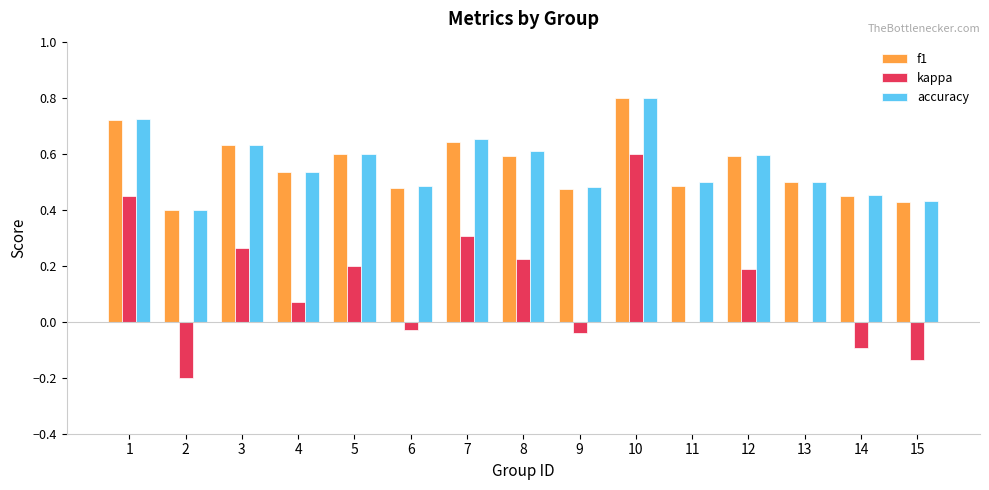

Between 7 and 8, which series saw the biggest shift?

kappa